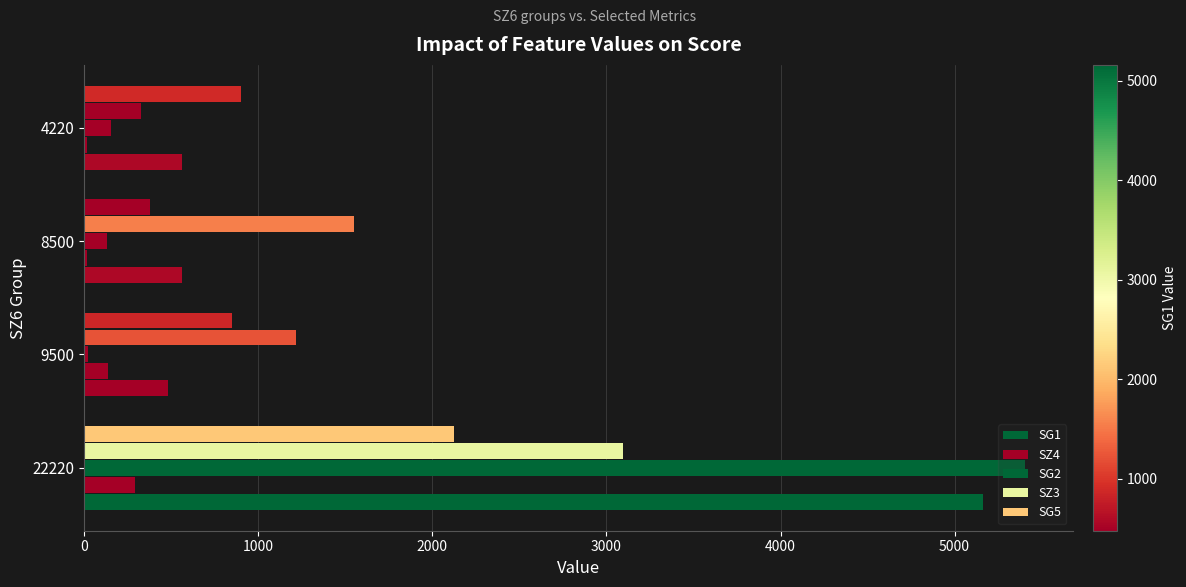

How many series are shown in this chart?

5